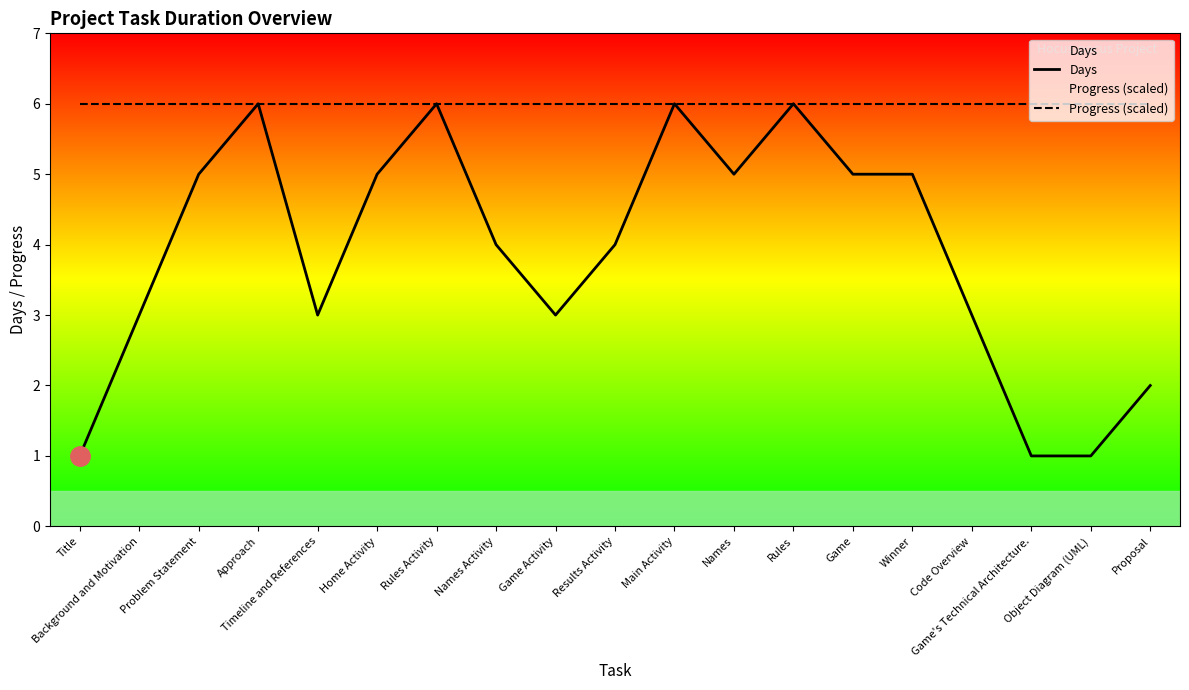

Which series has the largest range (max minus min)?

Days